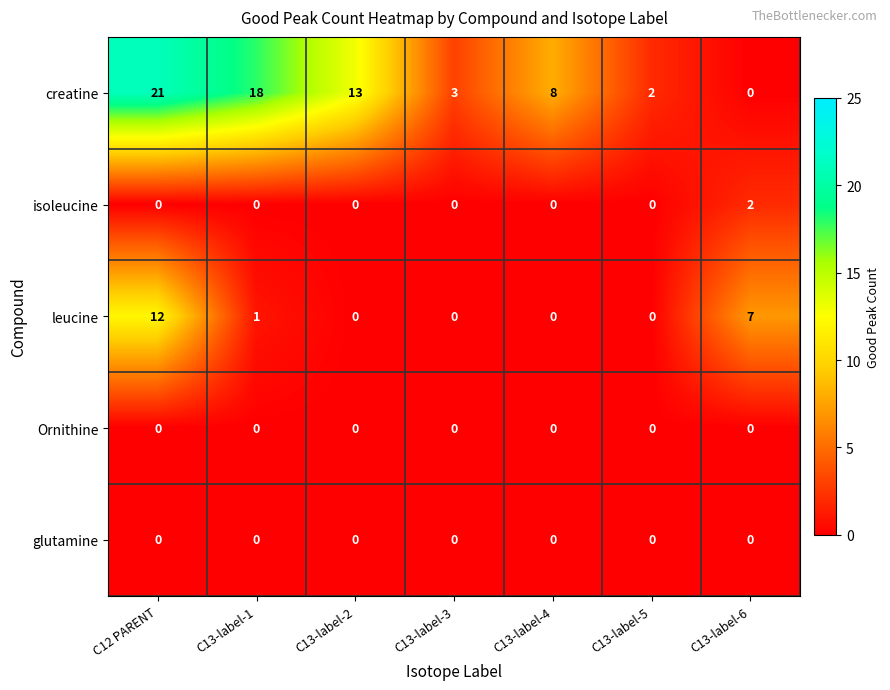

At which category is the sum across all series the highest?

C12 PARENT